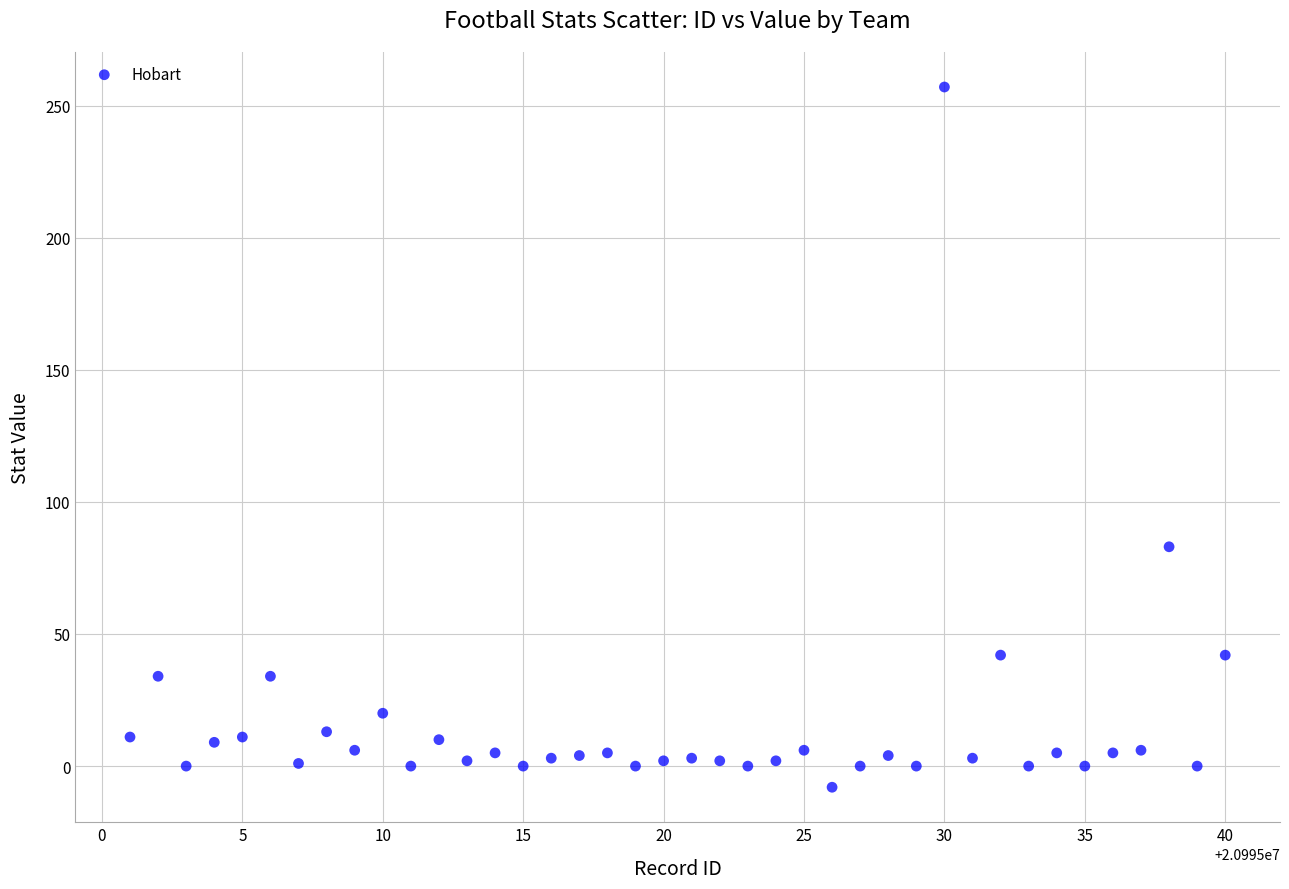

What Y value in the scatter plot is closest to 124?

83